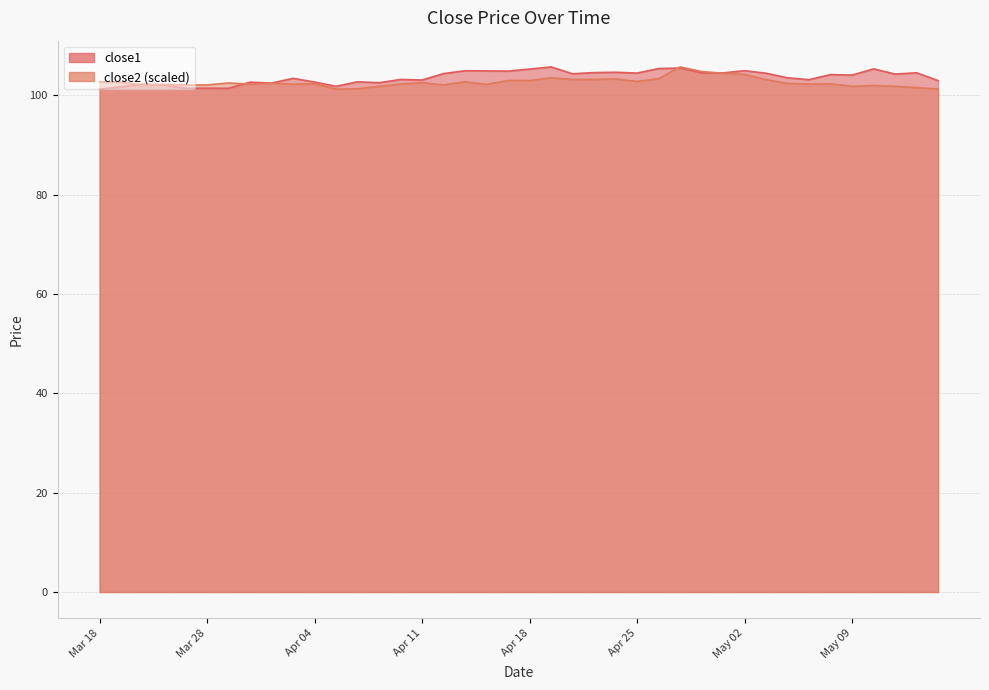

How many values in the close2 series exceed 102?

32